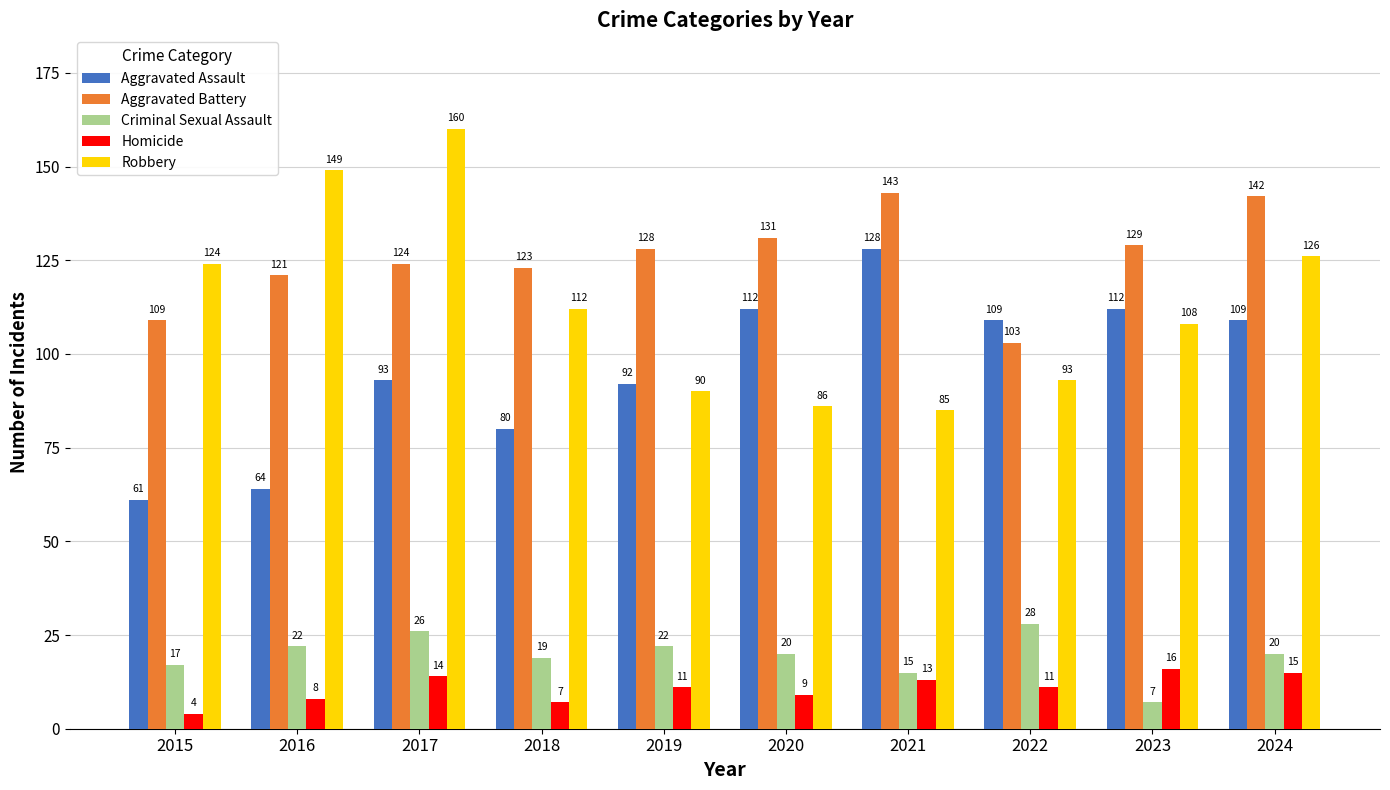

What is the value of the Aggravated Assault bar at the 10th from the left?

109